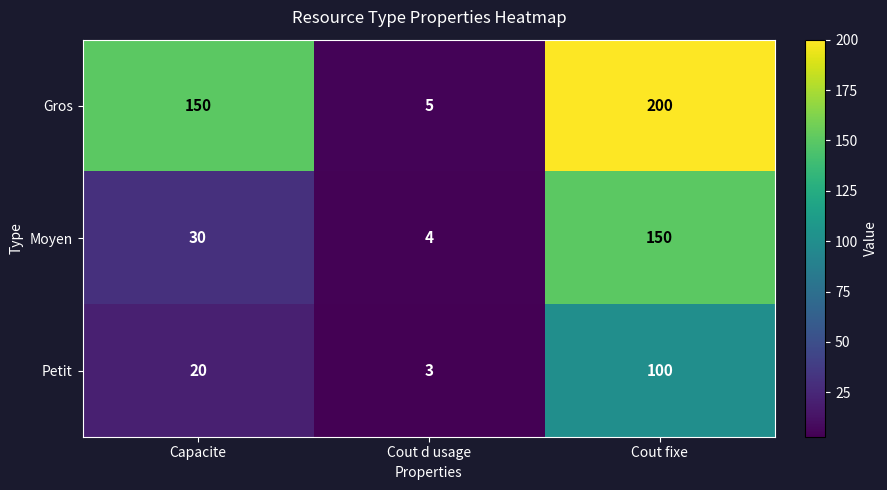

What is the sum of the Petit values at Cout d usage and Capacite?

23